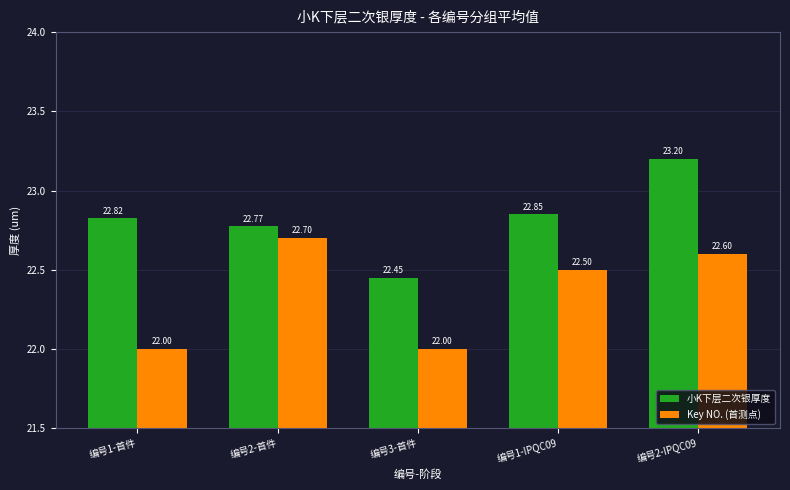

List the series in order of their peak value, highest first.

小K下层二次银厚度, Key NO. (首测点)